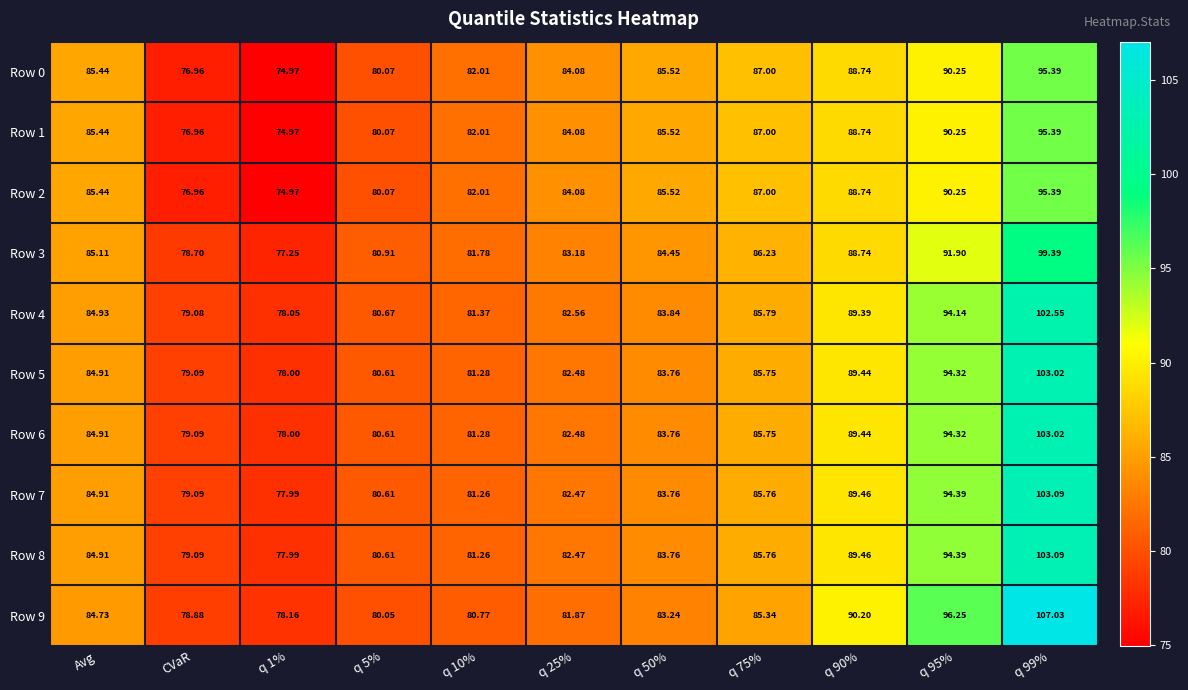

Where does the Row 5 series first go above 83?

Avg